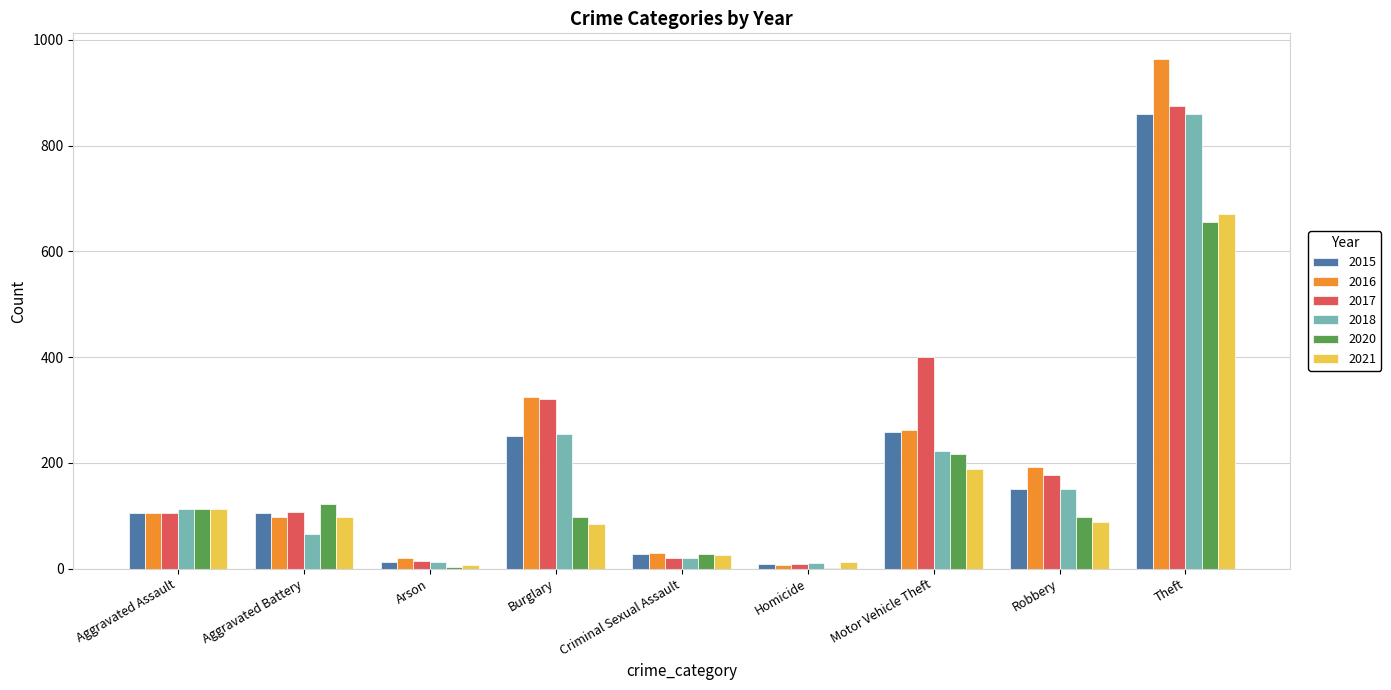

Which category has the highest value across all series?

Theft